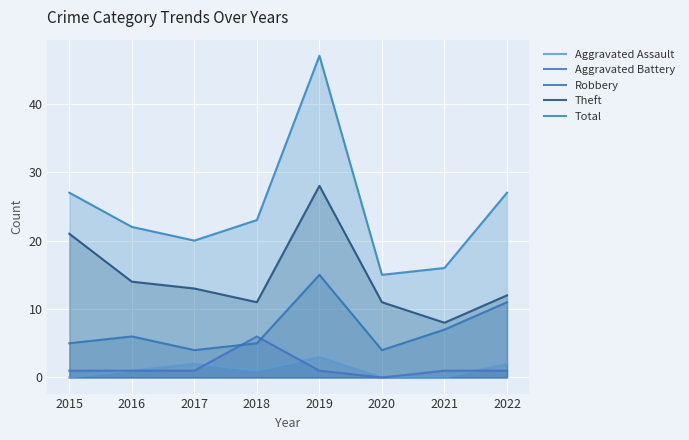

Where does the Theft series first go above 13?

2015